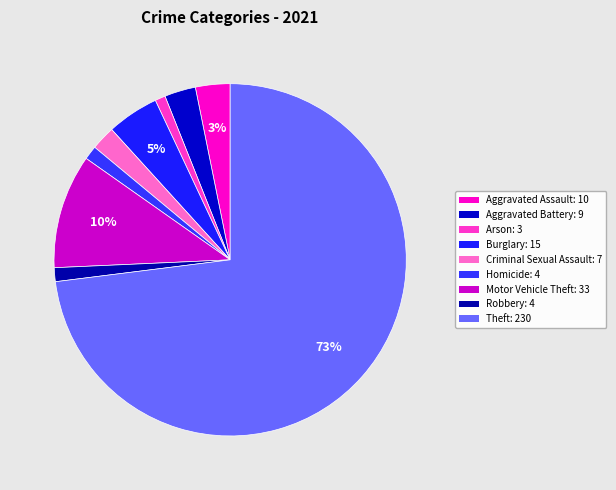

True or false: Arson accounts for 11% of the total.

False